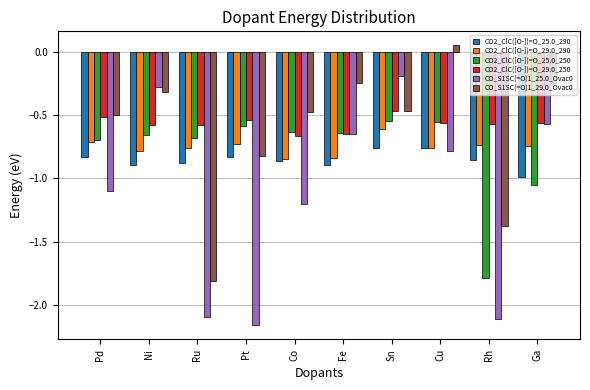

At which category is the sum across all series the highest?

Sn